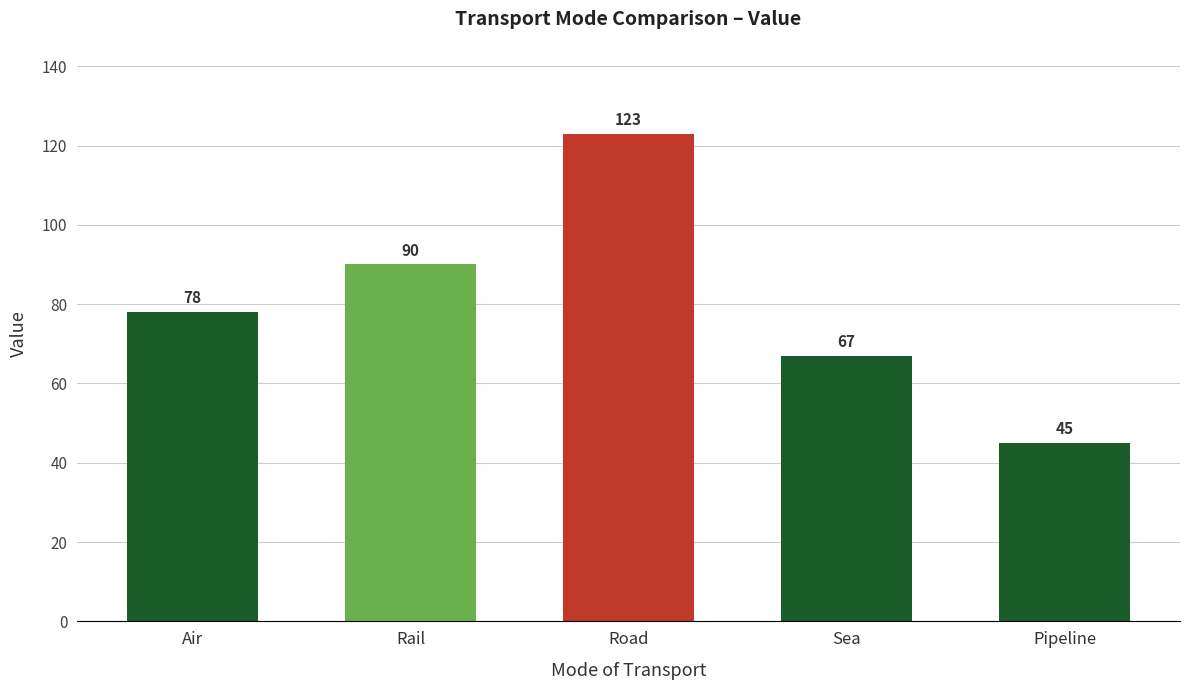

What is the greatest value displayed?

123